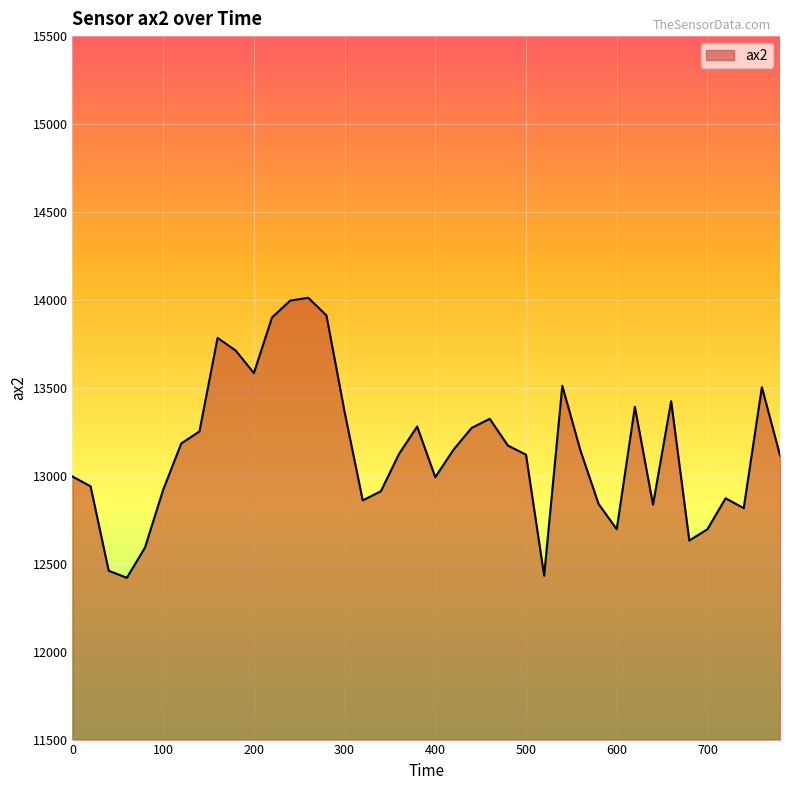

What is the difference between the maximum and minimum values?

1592